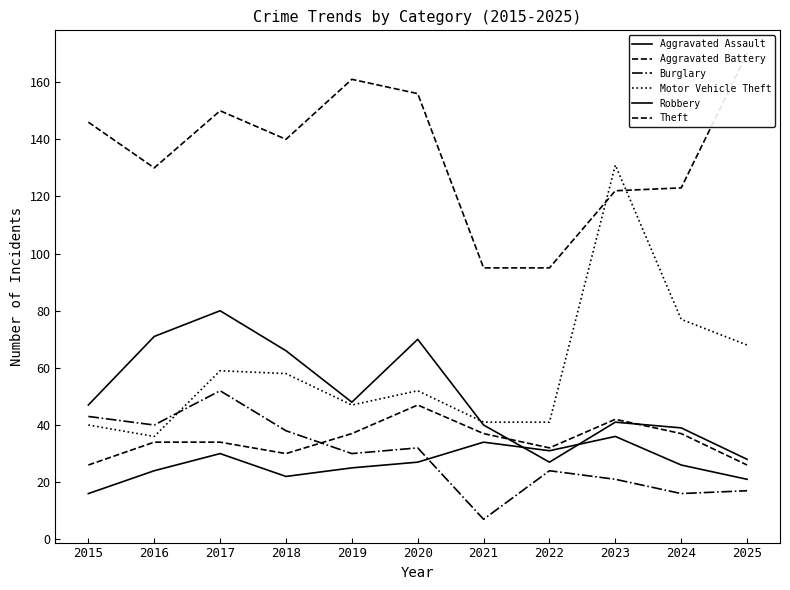

What is the sum of all Burglary values?

320